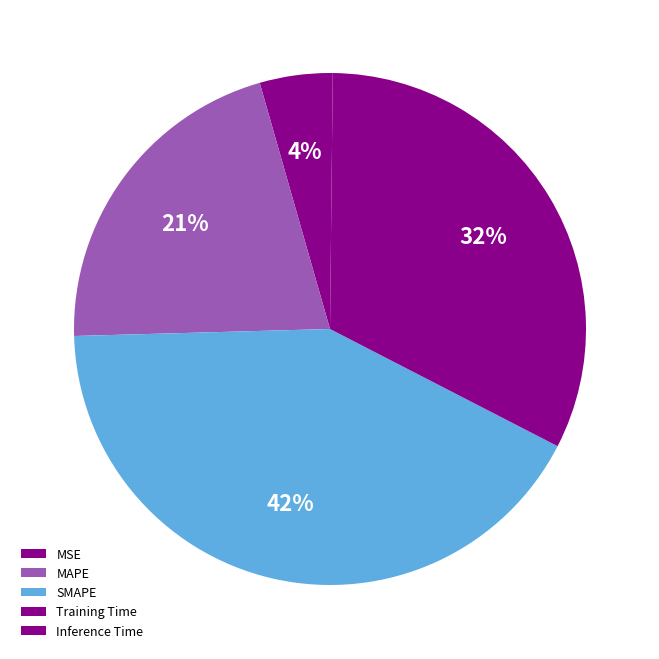

What is the largest slice in the pie chart?

SMAPE